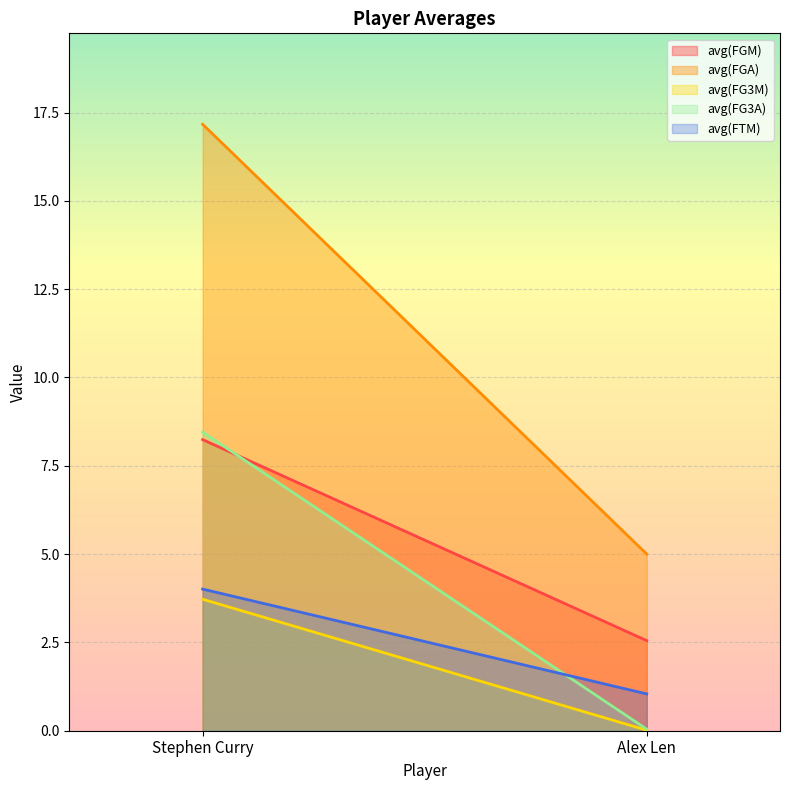

What is the minimum value for avg(FGM)?

2.5